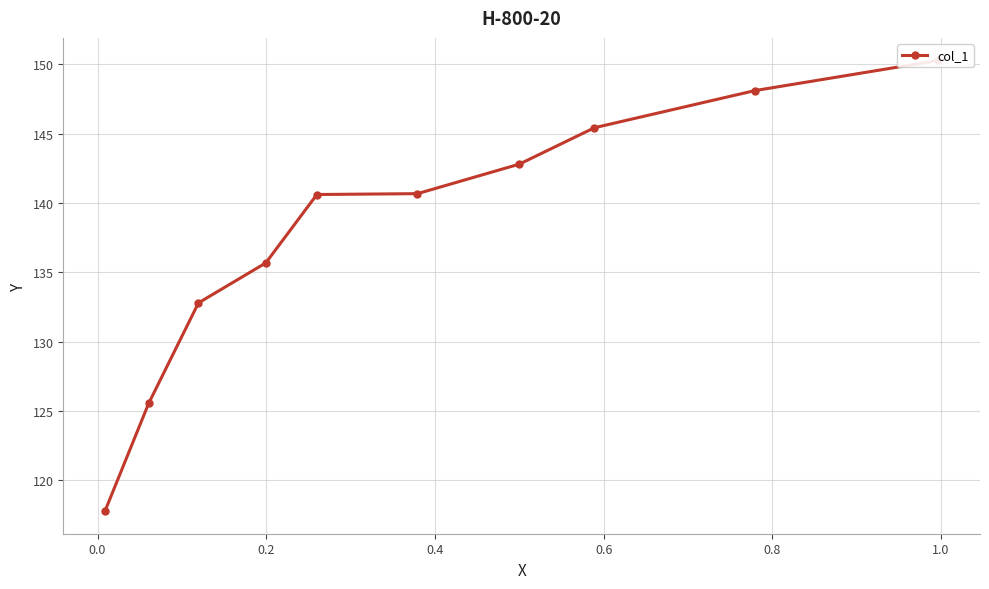

How many lines are shown in the chart?

1